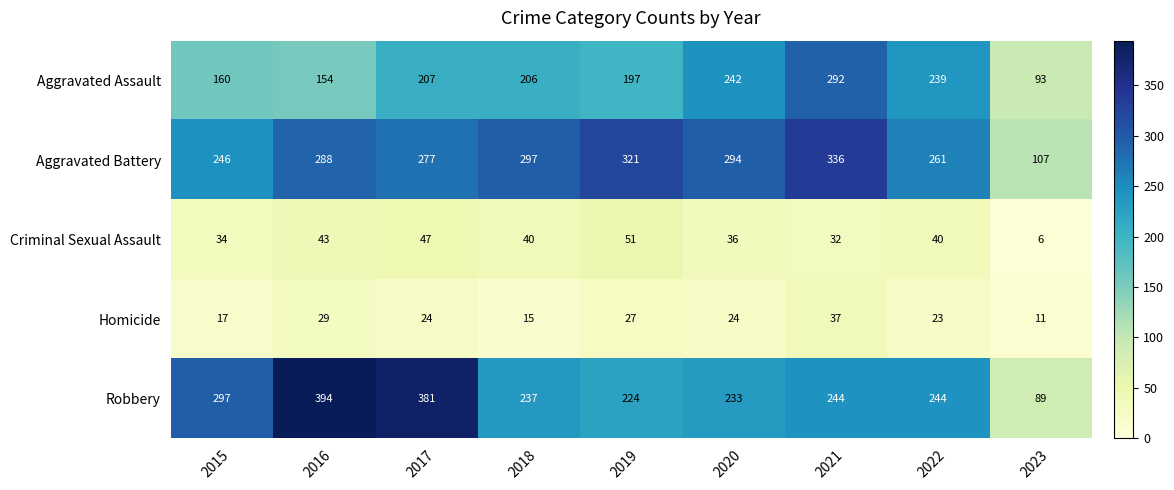

Which series has the largest total across all categories?

Aggravated Battery